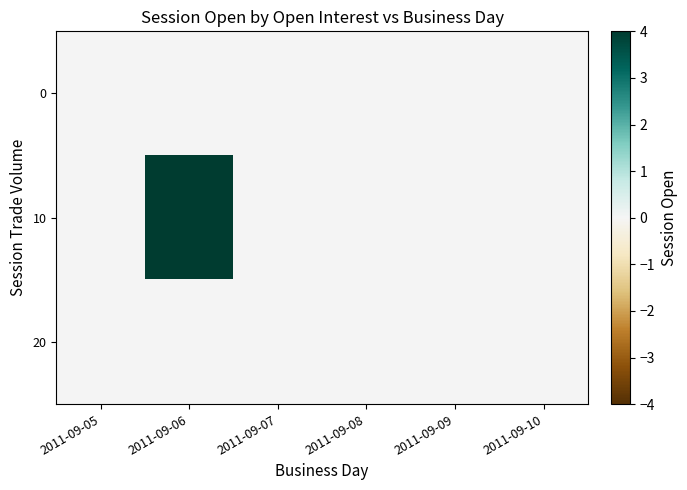

Reading left to right, list all the values displayed in this chart.

0: 2011-09-05=0	2011-09-06=0	2011-09-07=0	2011-09-08=0	2011-09-09=0	2011-09-10=0
10: 2011-09-05=0	2011-09-06=4	2011-09-07=0	2011-09-08=0	2011-09-09=0	2011-09-10=0
20: 2011-09-05=0	2011-09-06=0	2011-09-07=0	2011-09-08=0	2011-09-09=0	2011-09-10=0